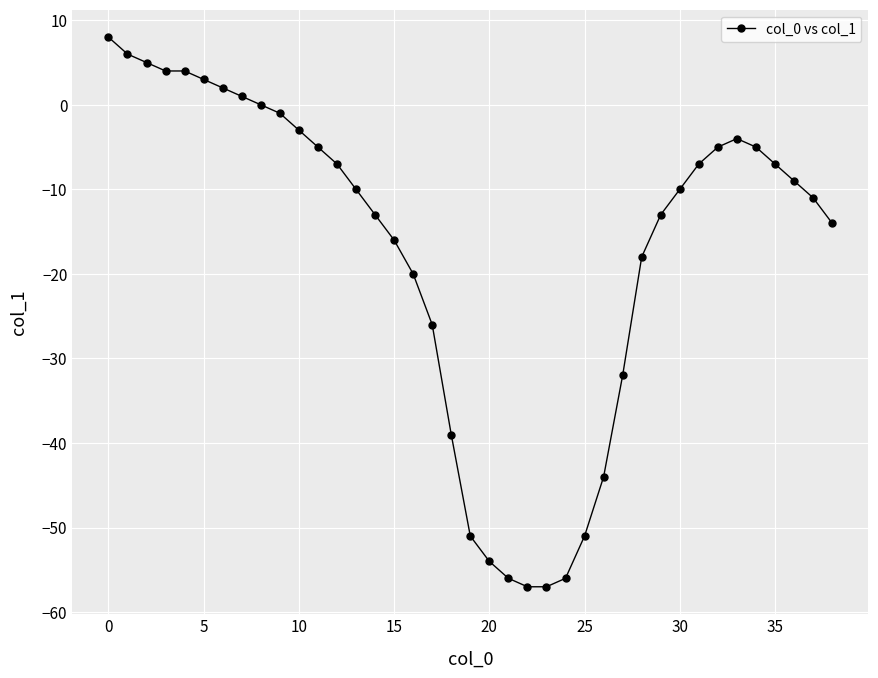

True or false: the data has more than 0 interior local peaks.

True